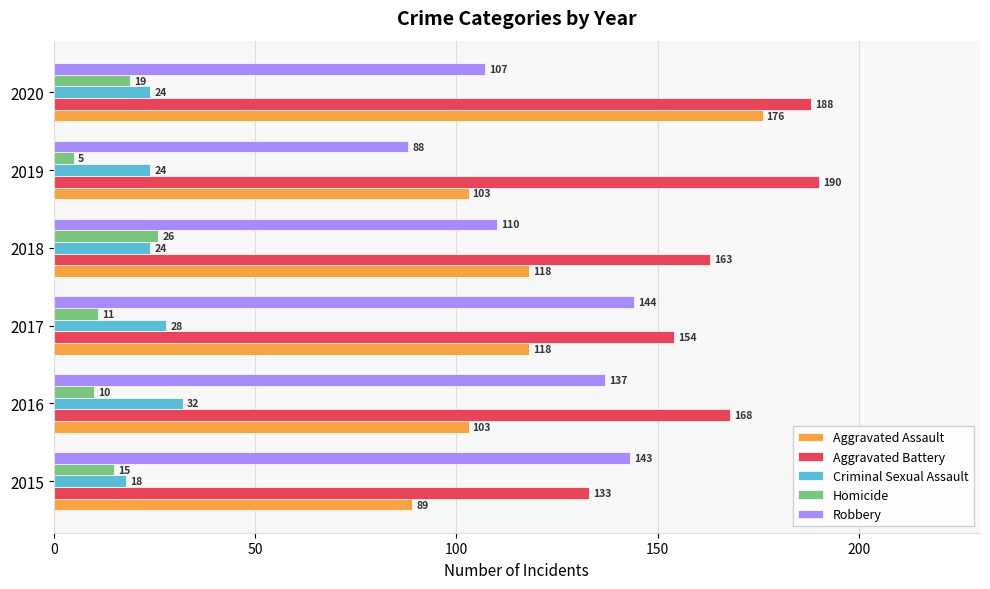

What is the maximum value shown in the chart?

190